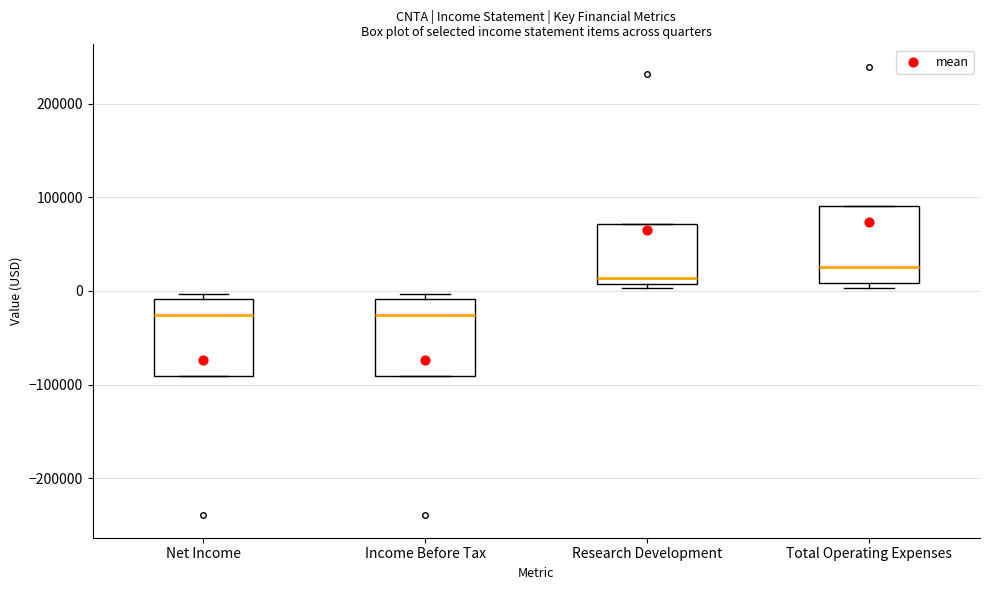

Where does the median line of the box for Income Before Tax sit on the y-axis? The values are not printed on the chart, so give them approximately, as read against the axis.

-30000